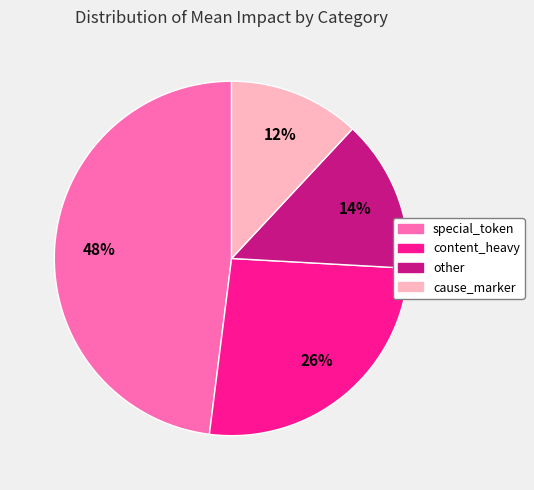

Is other the majority of the pie?

No